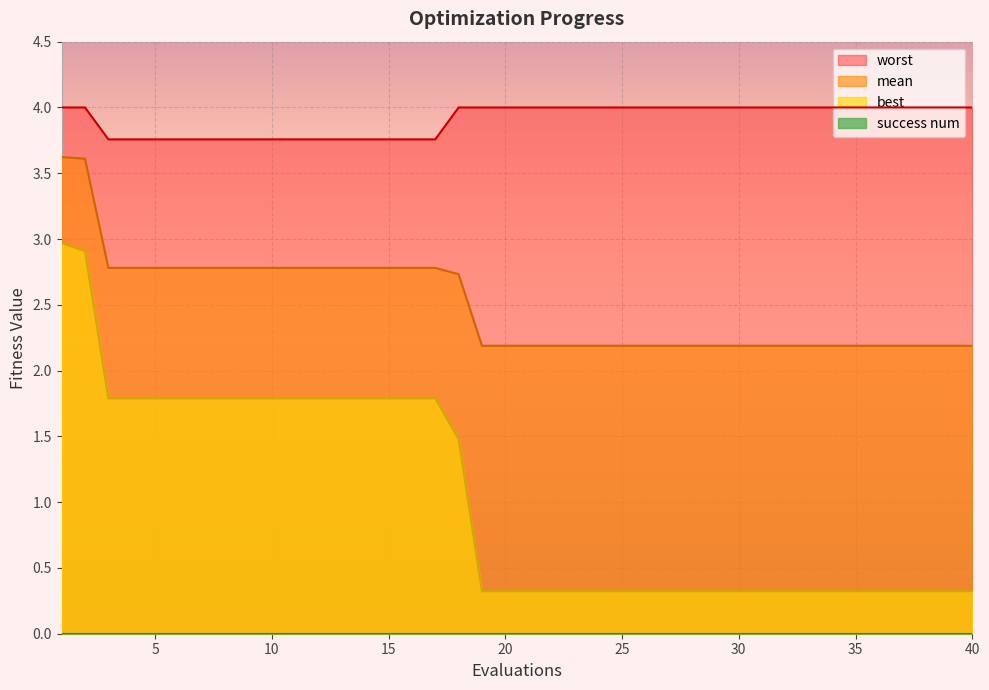

Which series changed the most between 22 and 30?

mean